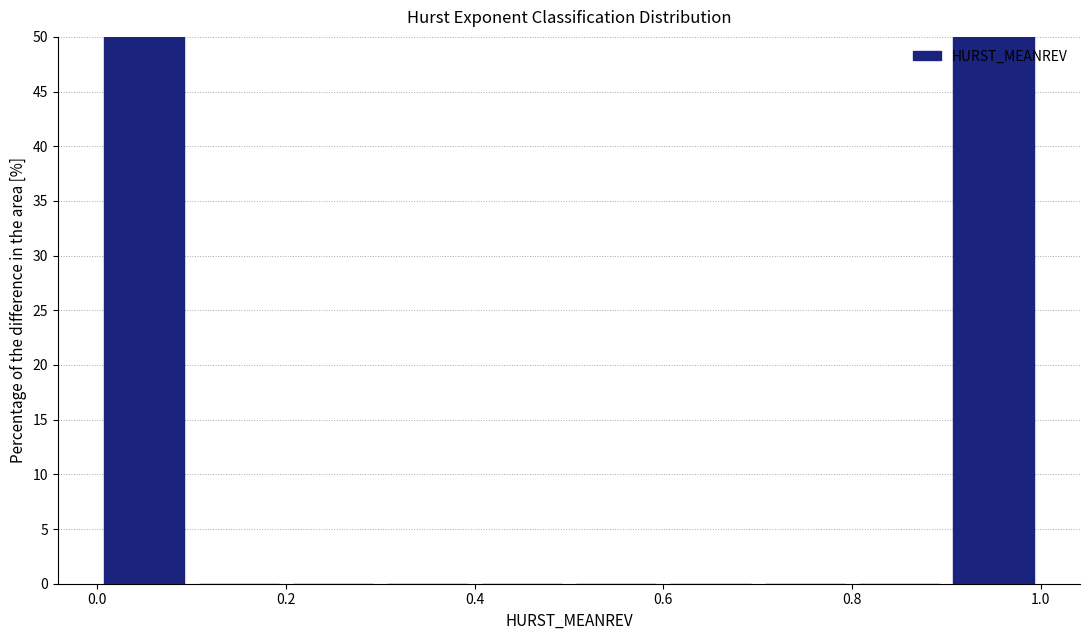

Reading left to right, transcribe this chart: for each bar, give the range it covers on the x-axis and its height. The values are not printed on the chart, so give them approximately, as read against the axis.

0.0 to 0.1: 50
0.1 to 0.2: 0
0.2 to 0.3: 0
0.3 to 0.4: 0
0.4 to 0.5: 0
0.5 to 0.6: 0
0.6 to 0.7: 0
0.7 to 0.8: 0
0.8 to 0.9: 0
0.9 to 1.0: 50